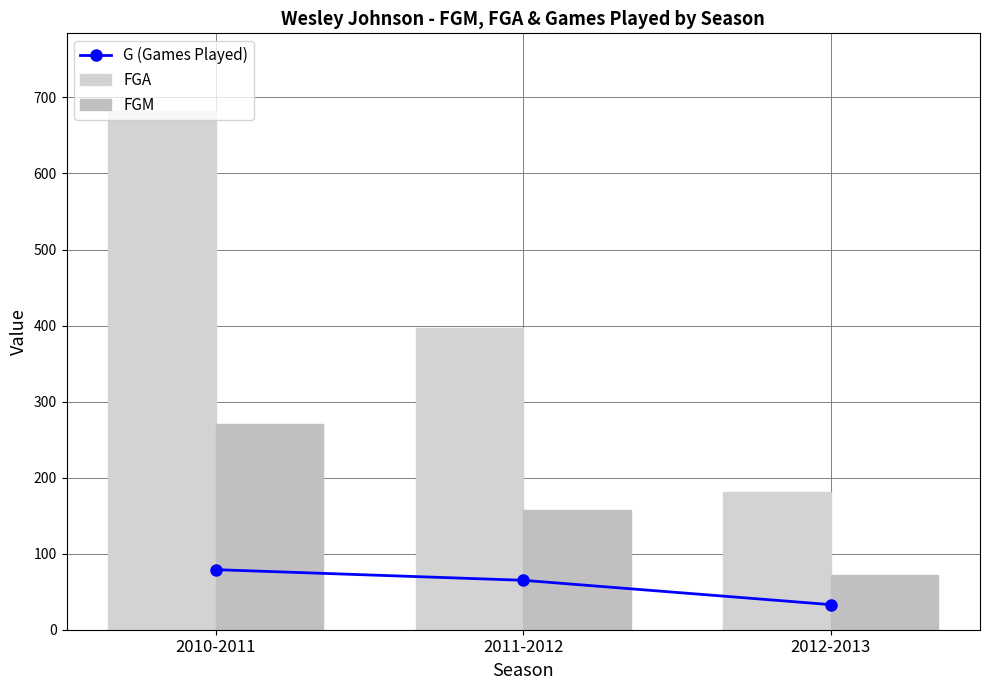

What is the total value across all series at 2011-2012?

620